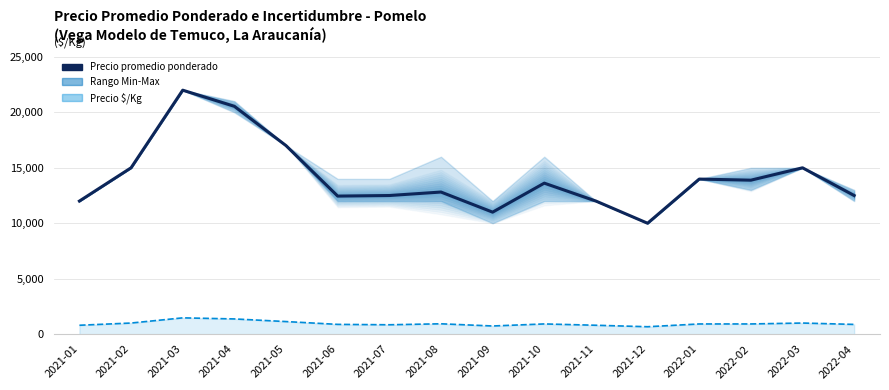

True or false: the data shows 17480 at 2021-12.

False